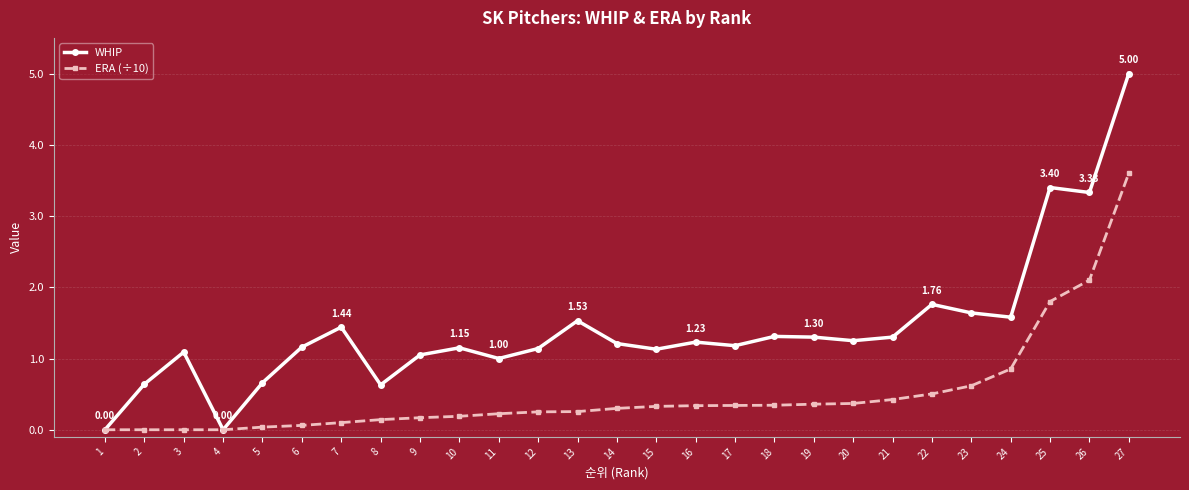

True or false: WHIP has more than 0 points higher than both neighbors.

True